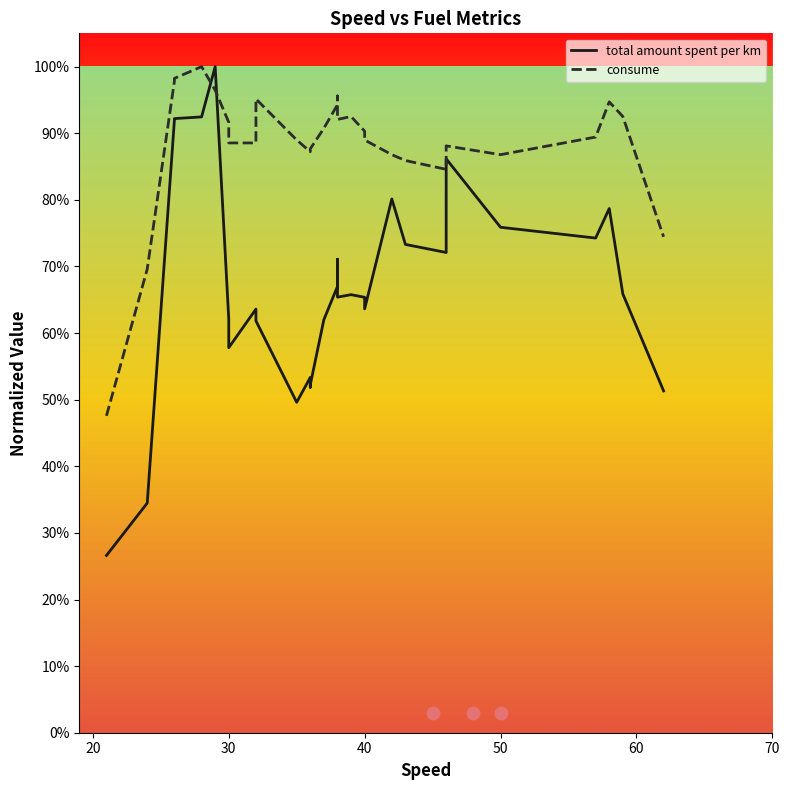

Which series contains the highest Y value?

total amount spent per km